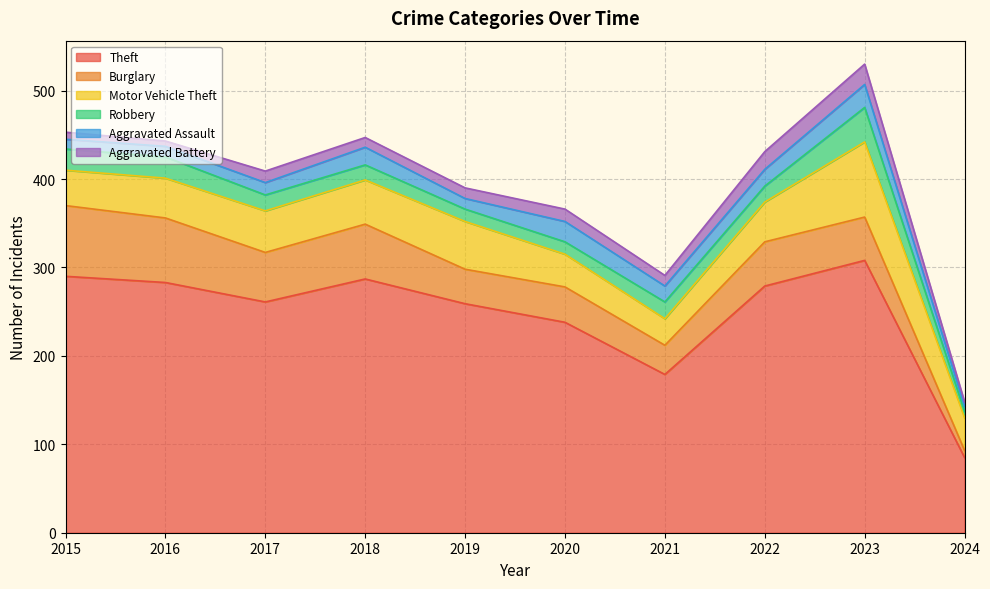

What is the sum of all Burglary values?

490